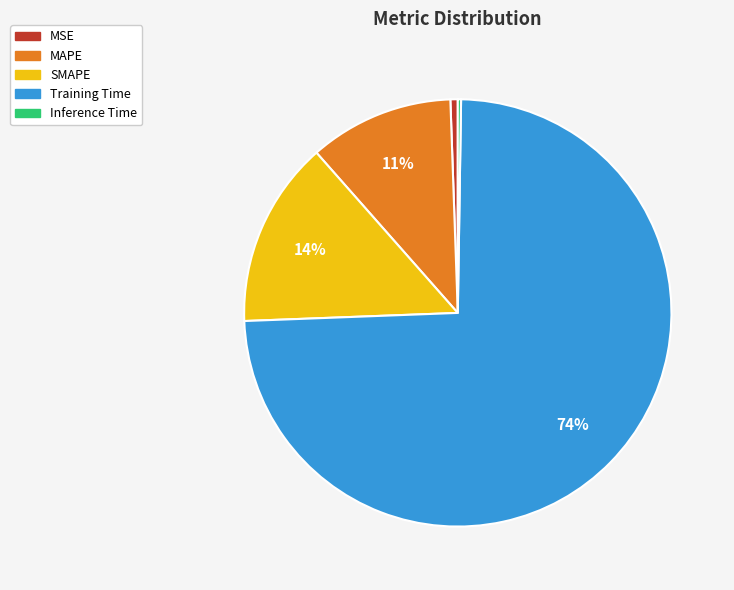

To the nearest percent, what percentage of the pie is MSE?

1%